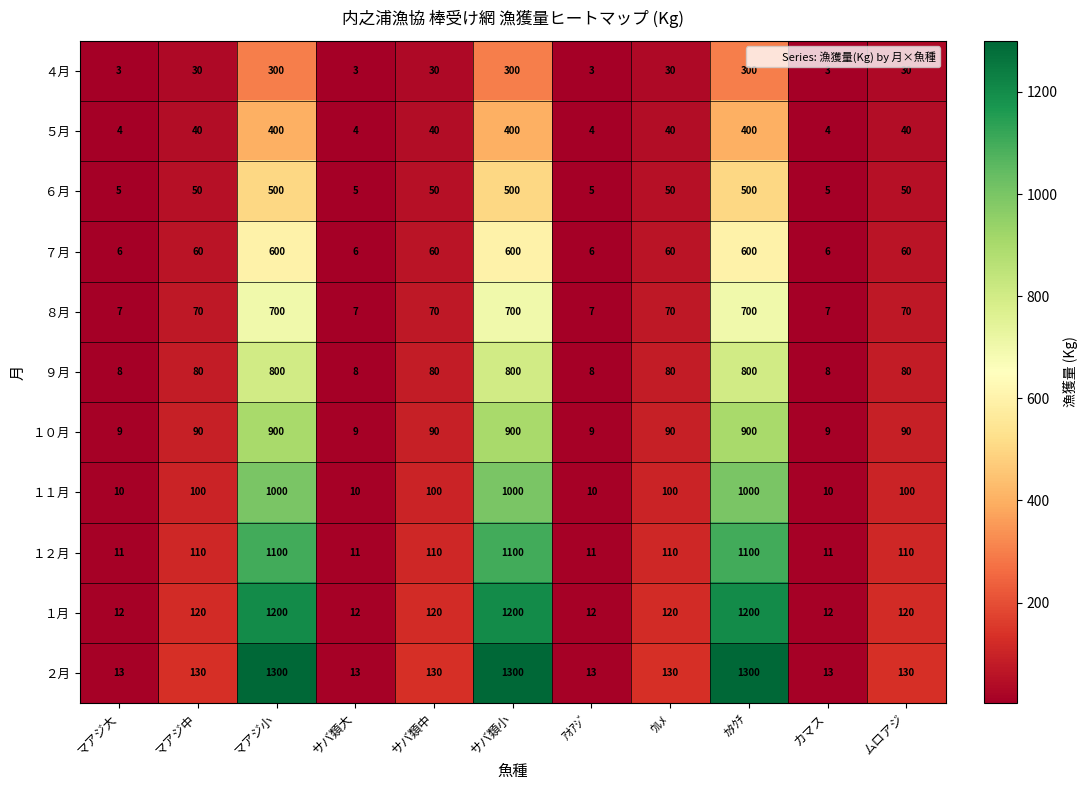

Which series has the largest range (max minus min)?

２月